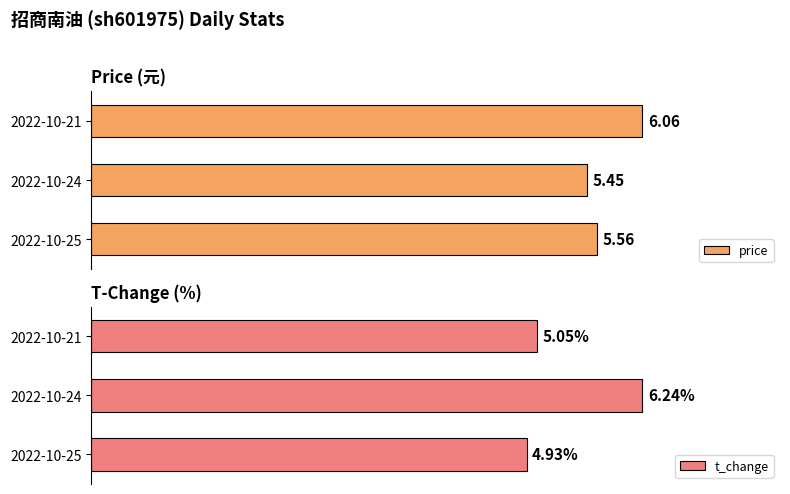

What is the average value of the t_change series?

5.4